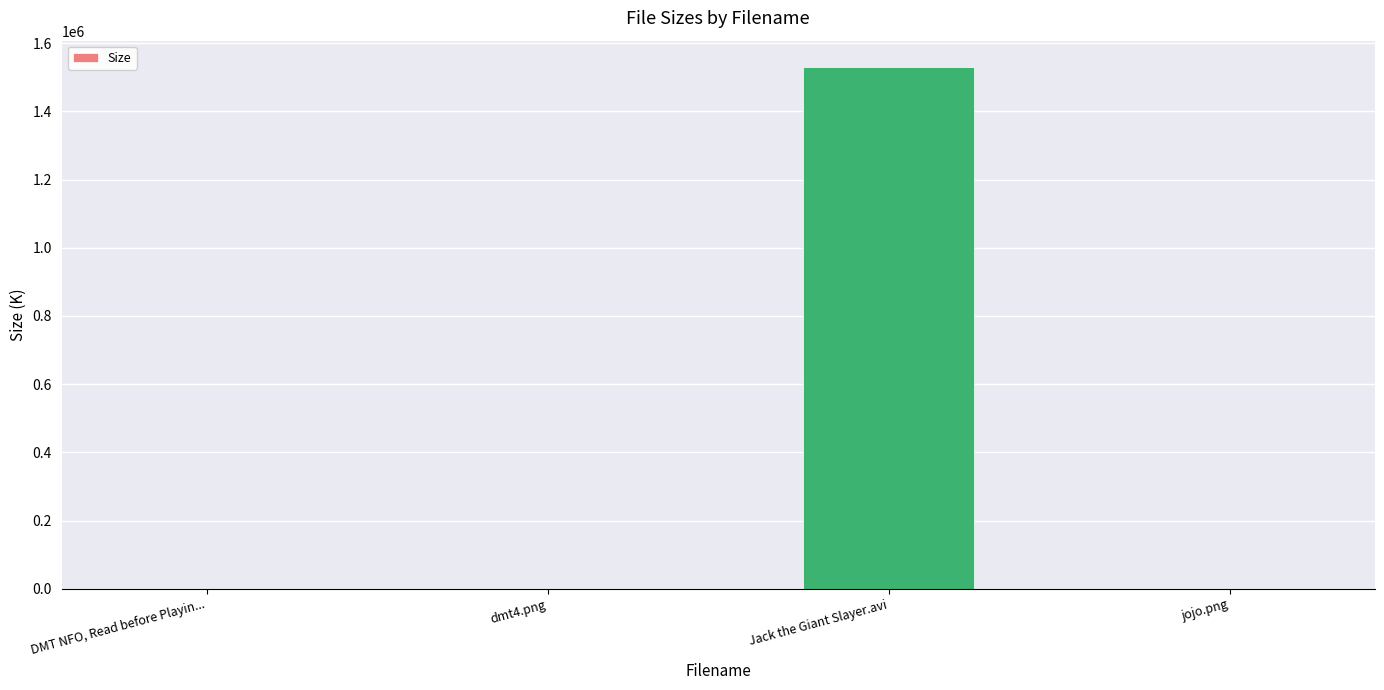

What is the greatest value displayed?

1530921.0